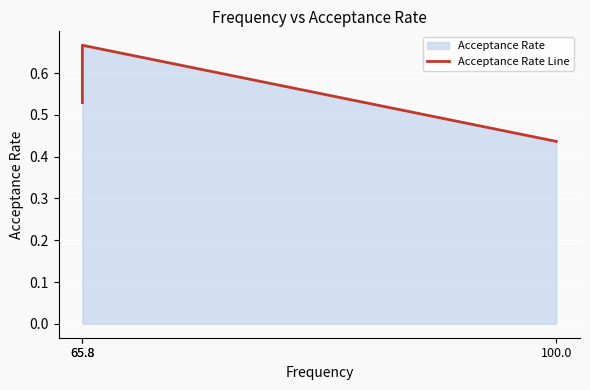

List the labels in order of value, smallest first.

100.0, 65.8, 65.8